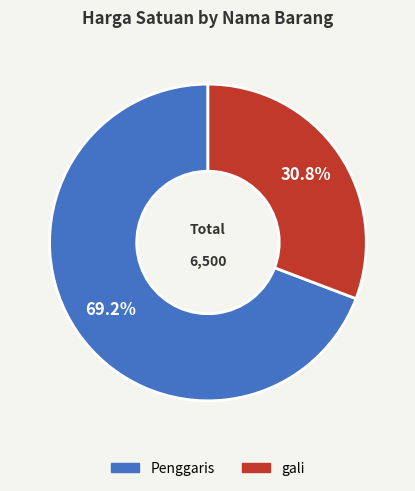

How many segments does this pie chart have?

2